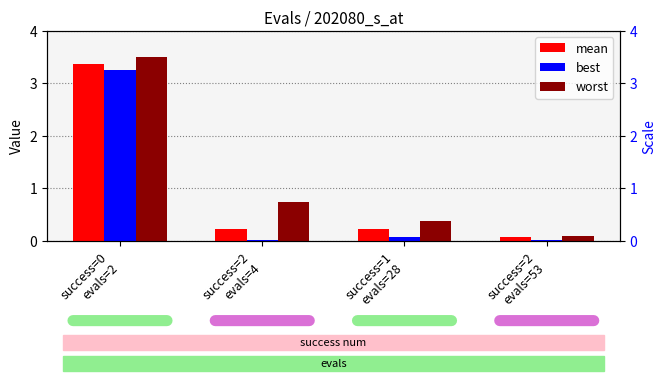

How many groups of bars are there?

4